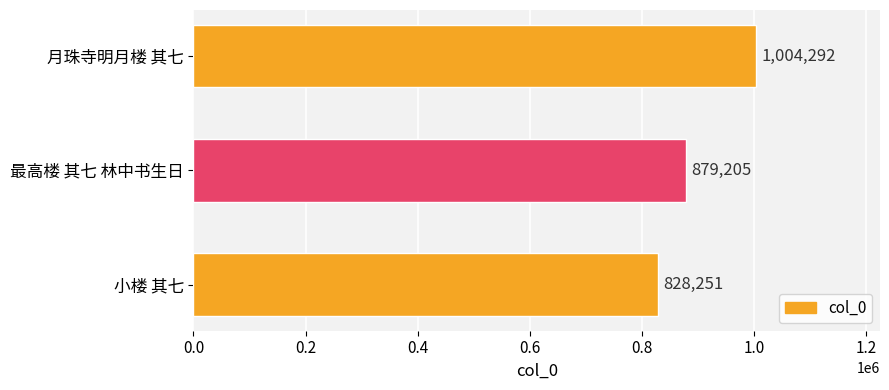

Reading top to bottom, extract all data points from this chart.

月珠寺明月楼 其七=1004292	最高楼 其七 林中书生日=879205	小楼 其七=828251